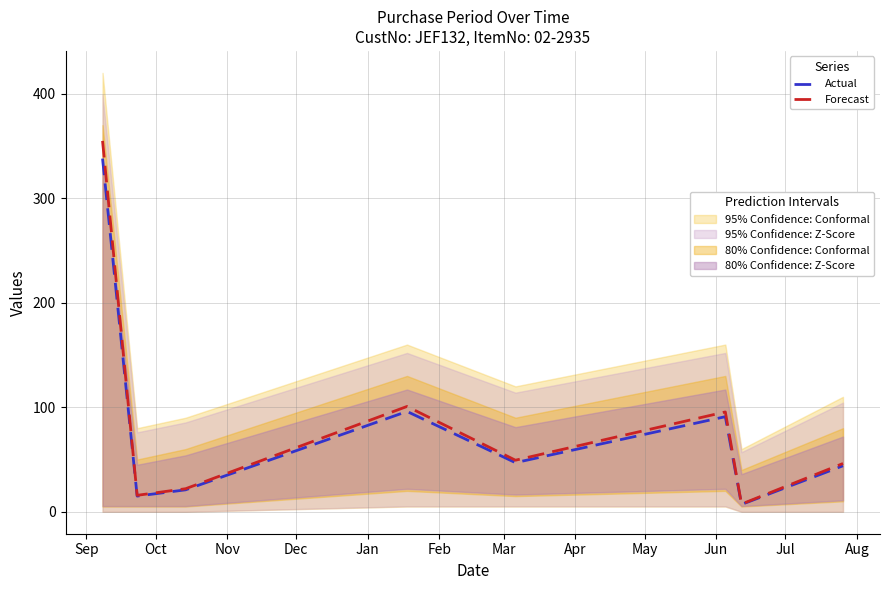

What is the maximum value shown in the chart?

354.9